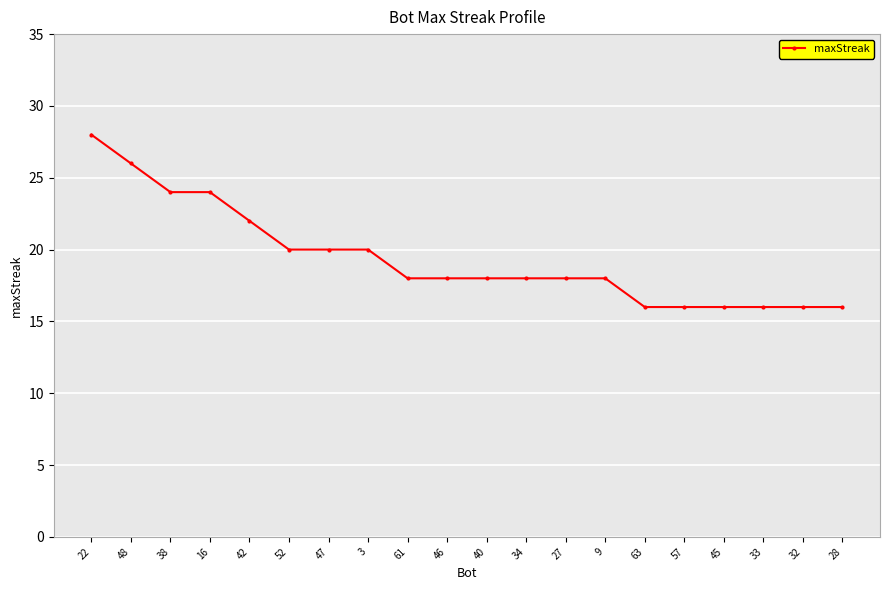

What is the difference between the maximum and minimum values?

12